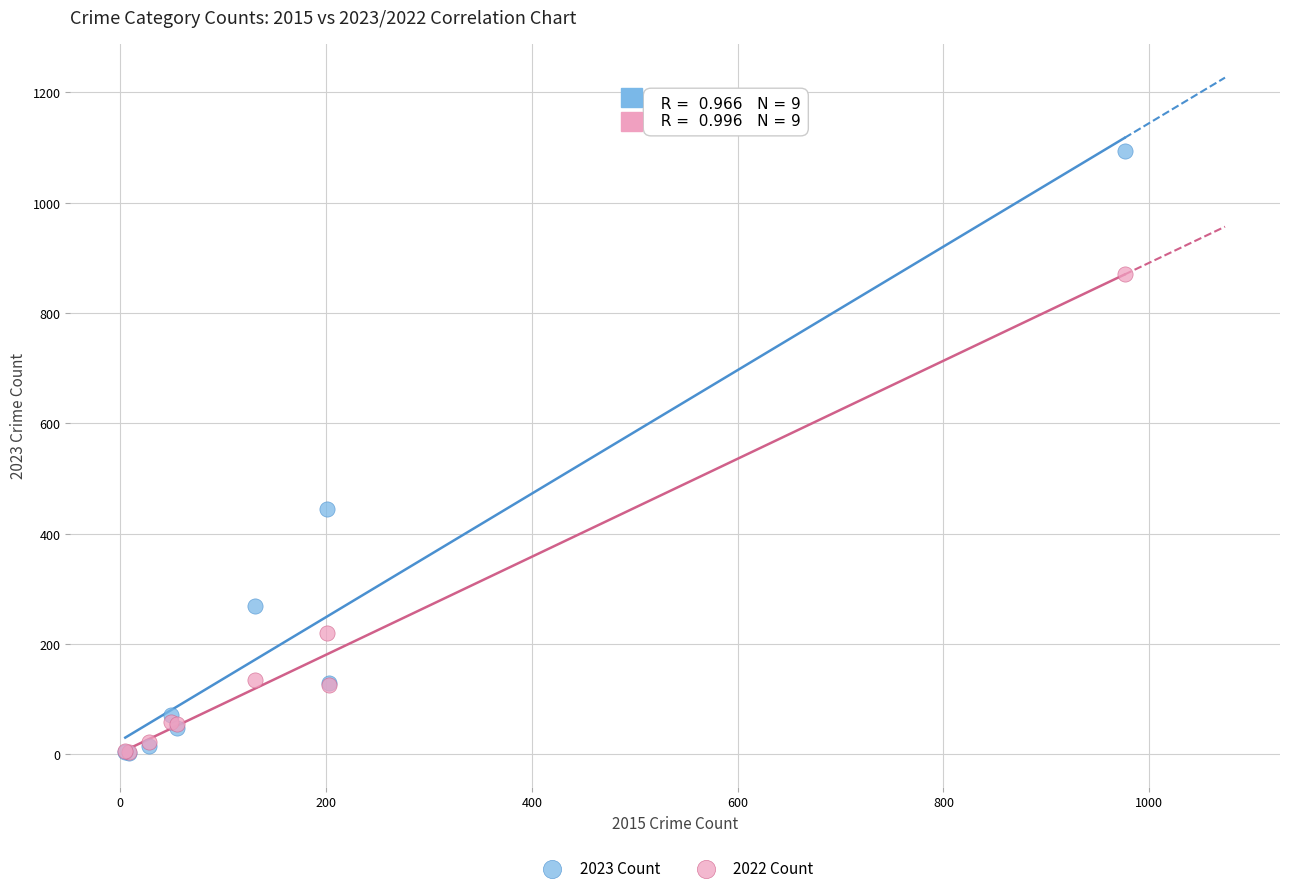

Which series reaches the maximum Y coordinate?

2023 Count